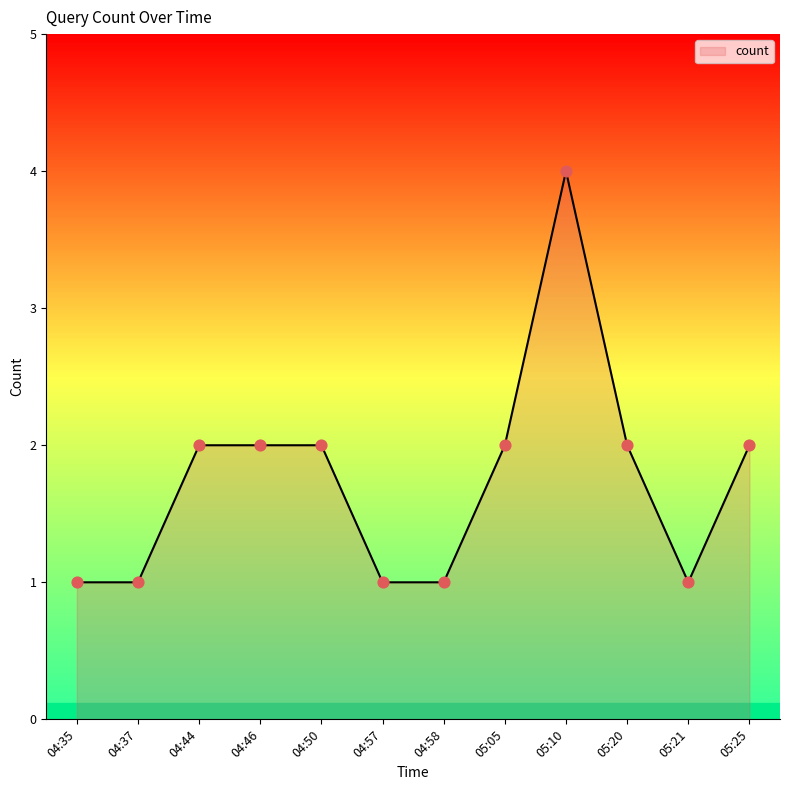

What is the change in value from 04:58 to 05:05?

+1